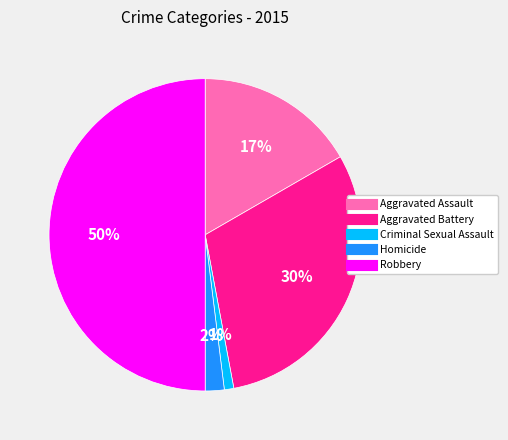

To the nearest percent, what portion does Aggravated Battery represent?

30%